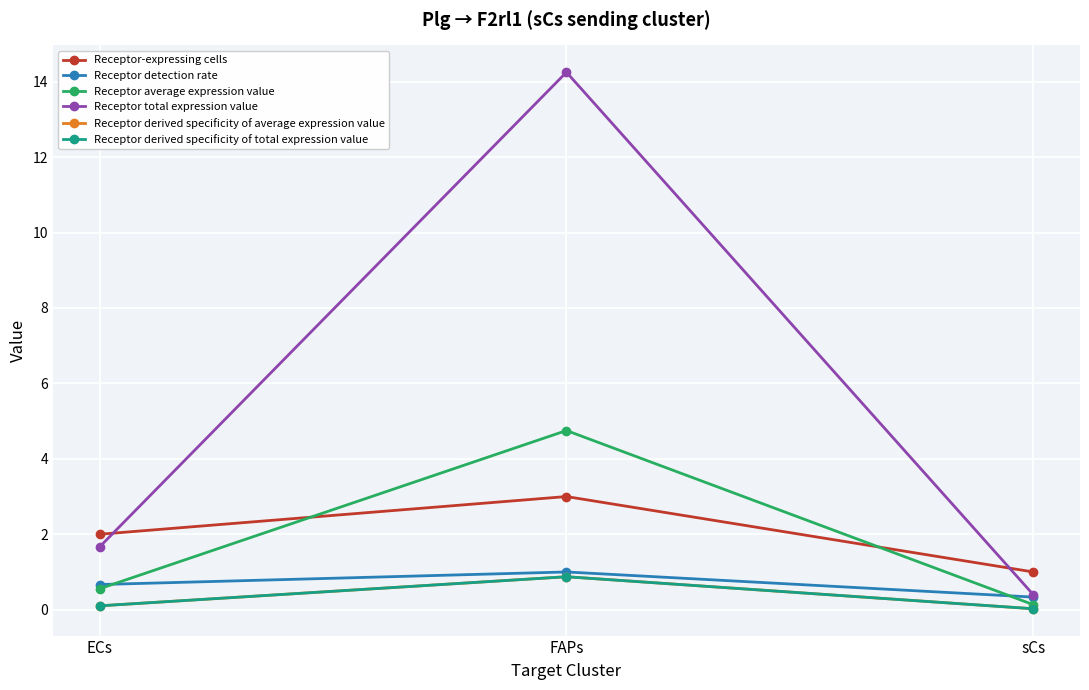

What is the value of the Receptor derived specificity of total expression value point at the 1st from the left?

0.1